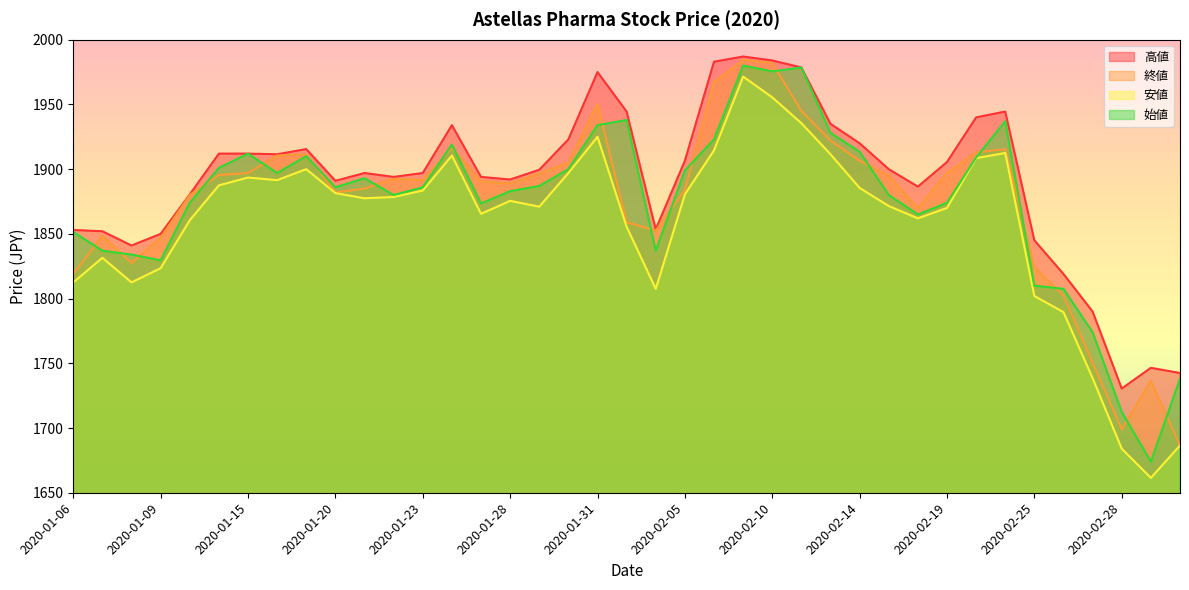

Between 2020-01-15 and 2020-02-25, which series saw the biggest shift?

始値